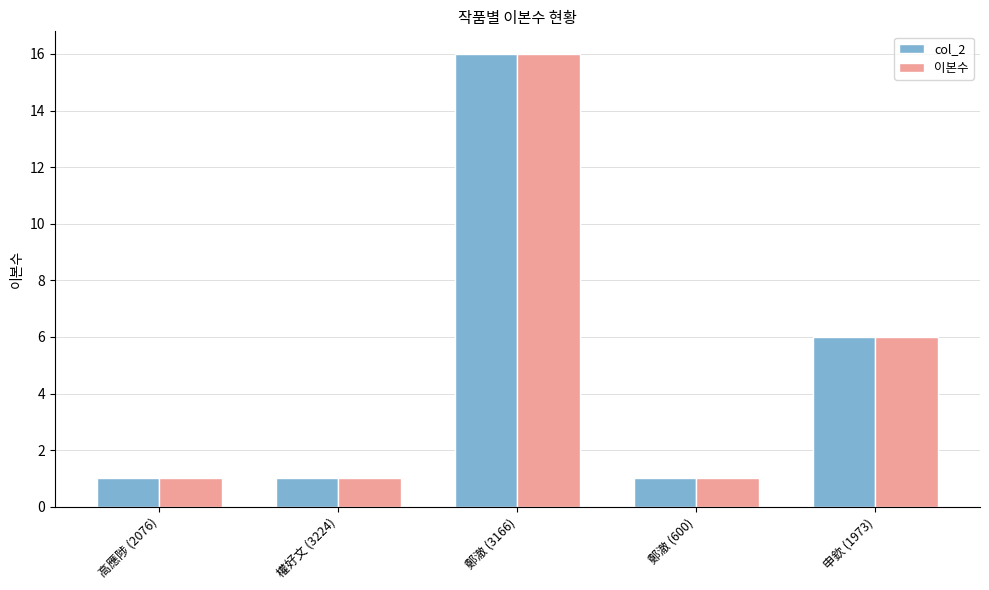

What is the label of the 4th bar from the right?

權好文 (3224)